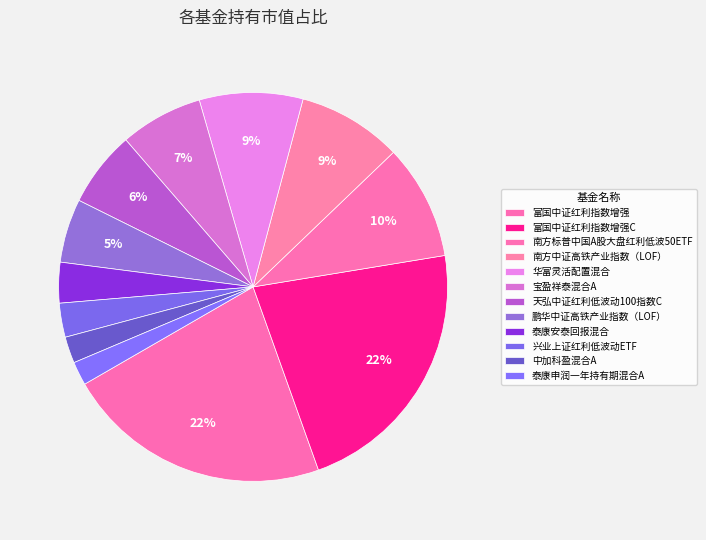

True or false: 富国中证红利指数增强C accounts for 22% of the total.

True